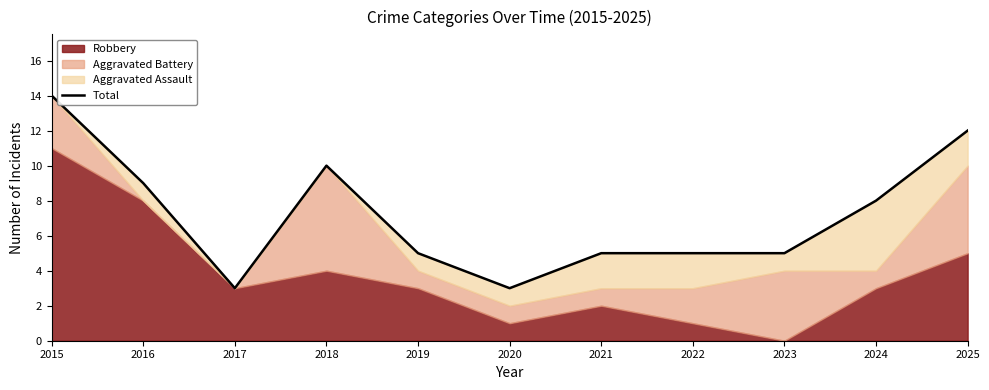

What is the difference between the values at 2017 and 2025?

9